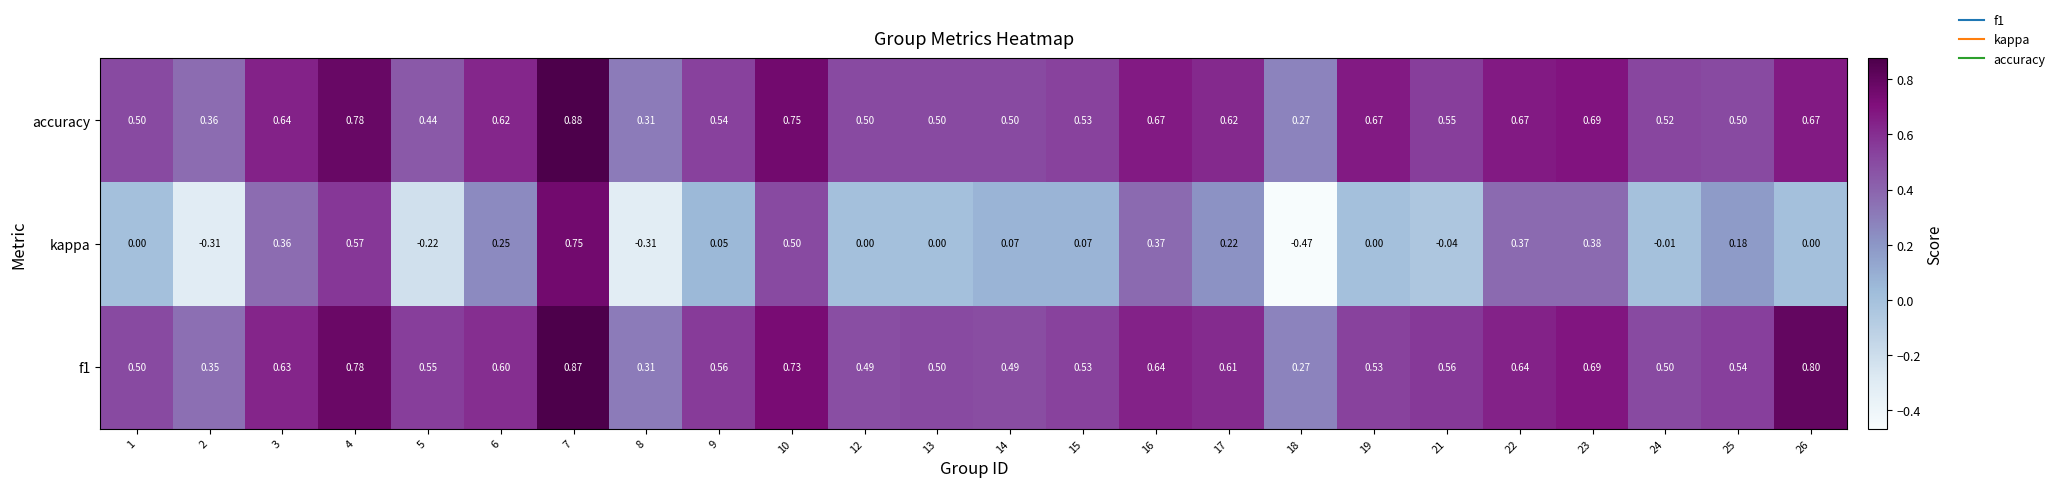

Which series has the widest spread of values?

kappa